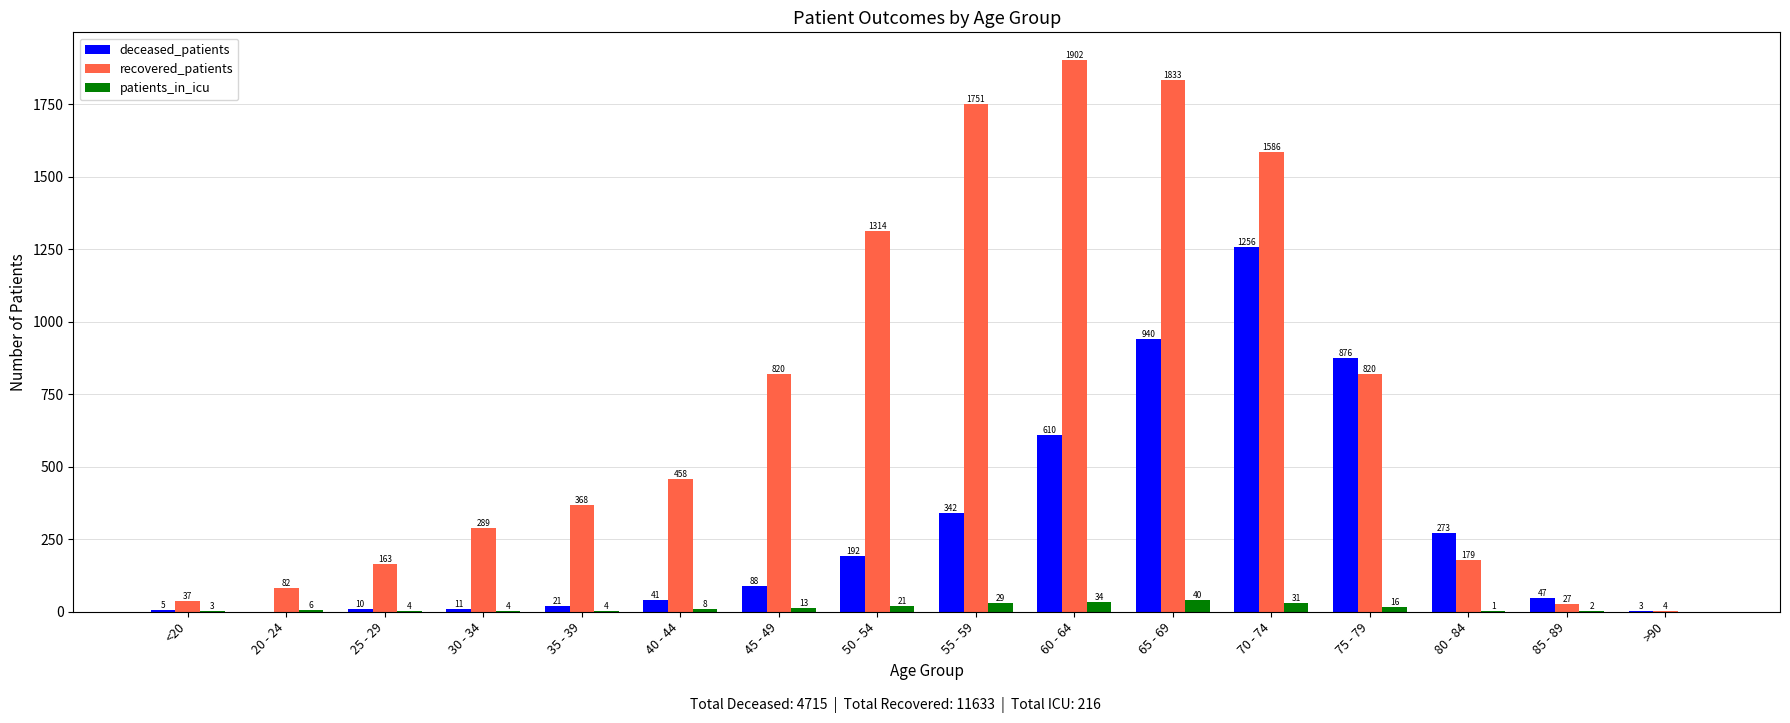

What is the sum of the recovered_patients values at 80 - 84 and 55 - 59?

1930